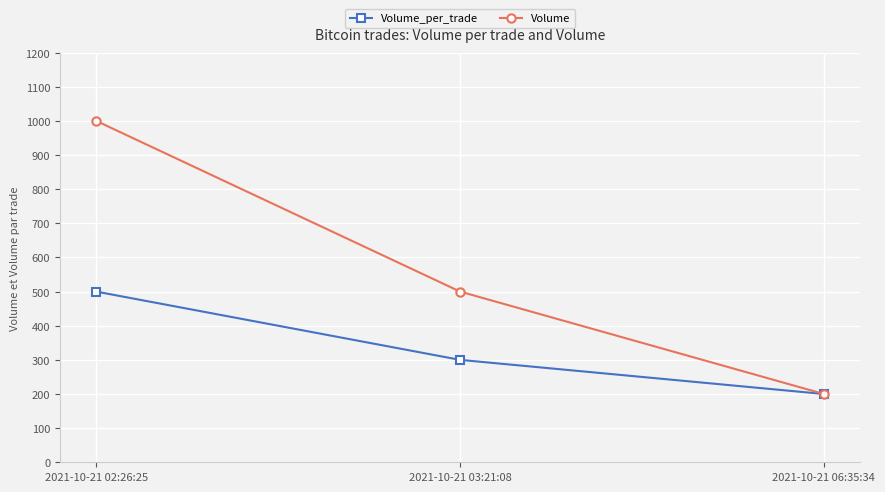

Read the Volume value at 2021-10-21 06:35:34.

200